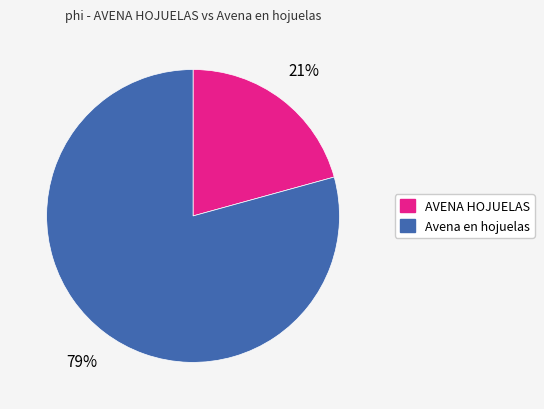

Rank the categories by value from highest to lowest.

Avena en hojuelas, AVENA HOJUELAS